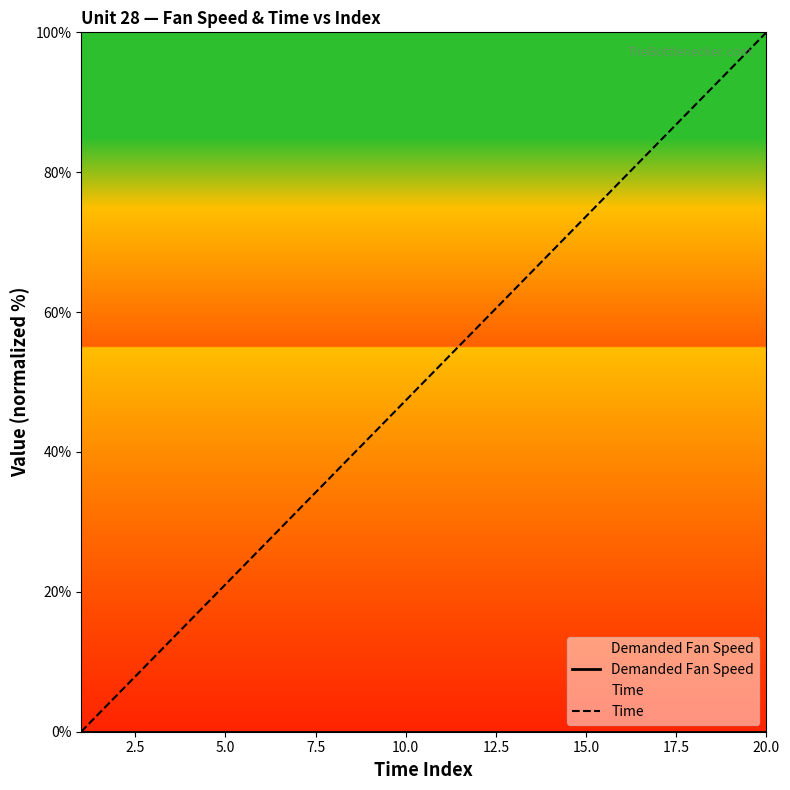

Does the chart have visible grid lines?

No